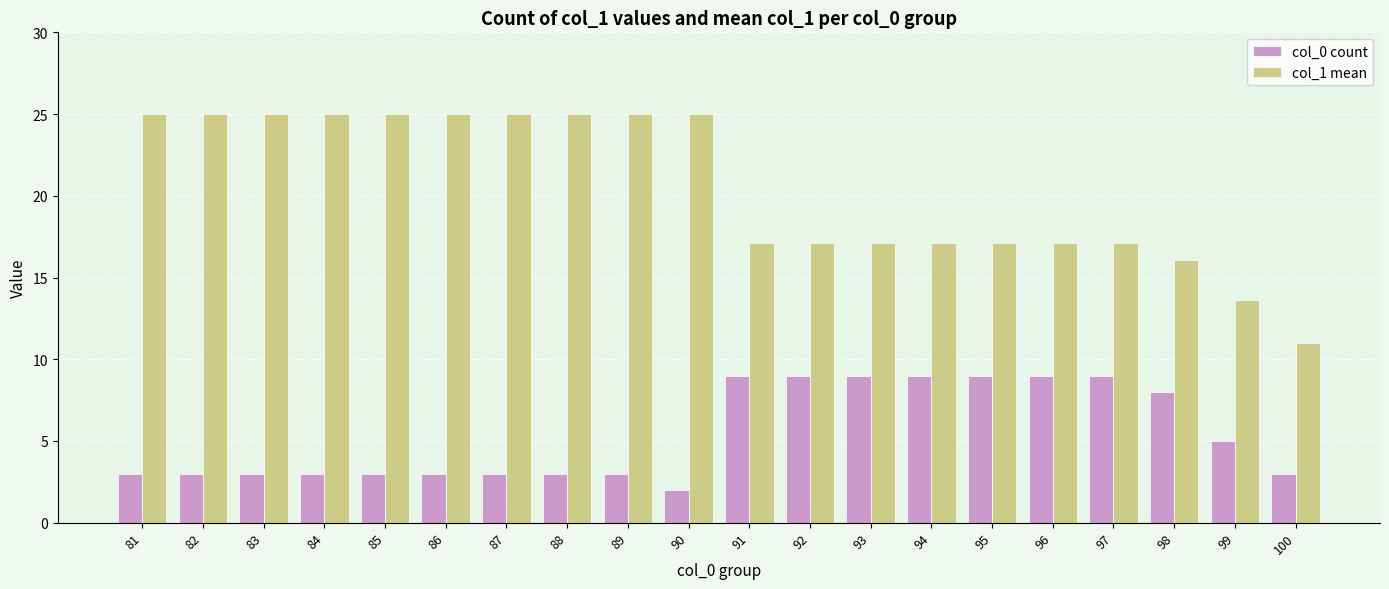

Reading right to left, what are all the values shown in this chart?

col_0 count: 3.0	5.0	8.0	9.0	9.0	9.0	9.0	9.0	9.0	9.0	2.0	3.0	3.0	3.0	3.0	3.0	3.0	3.0	3.0	3.0
col_1 mean: 11.0	13.6	16.1	17.1	17.1	17.1	17.1	17.1	17.1	17.1	25.0	25.0	25.0	25.0	25.0	25.0	25.0	25.0	25.0	25.0